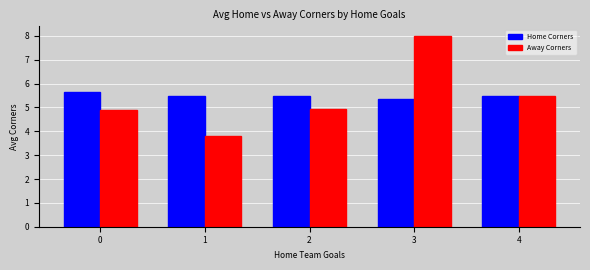

What is the difference between the Home Corners values at 0 and 1?

0.2